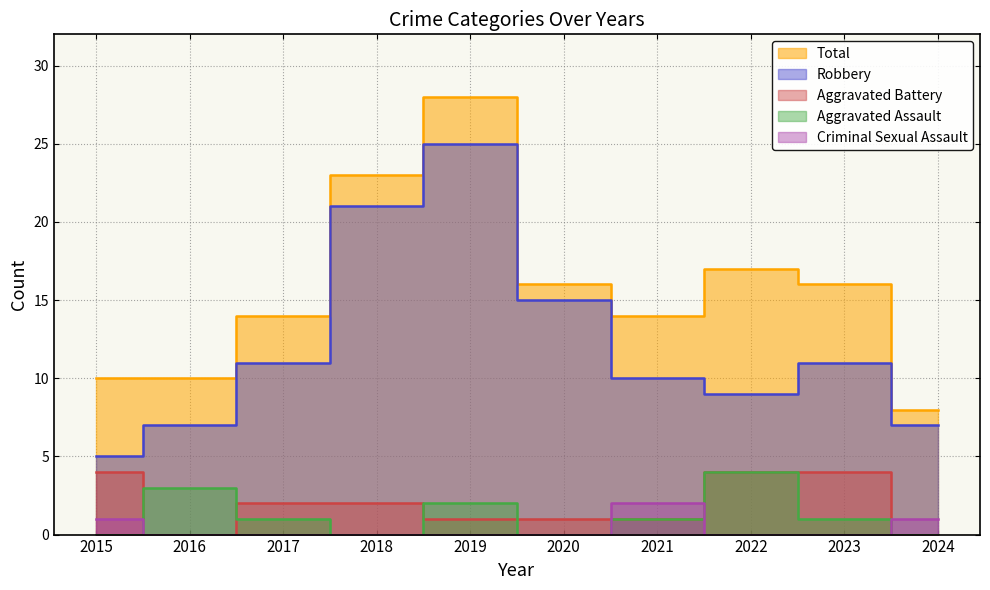

What is the sum of the Robbery values at 2022 and 2020?

24